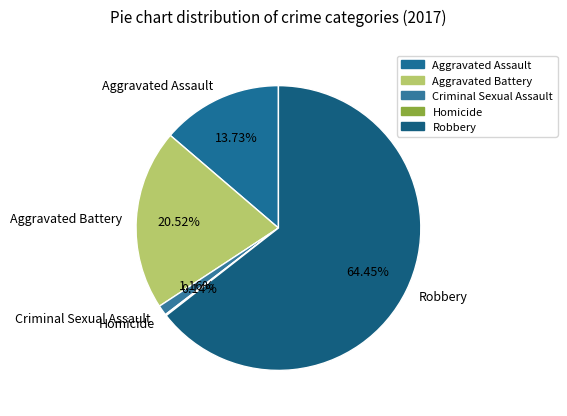

To the nearest percent, what percentage of the pie is Robbery?

64%